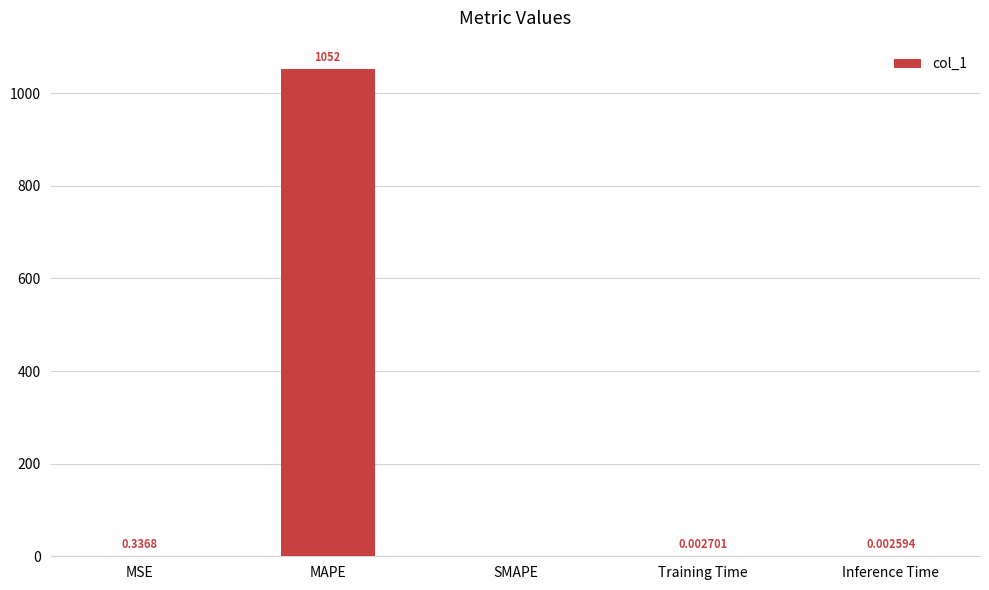

How many positive values are there?

4